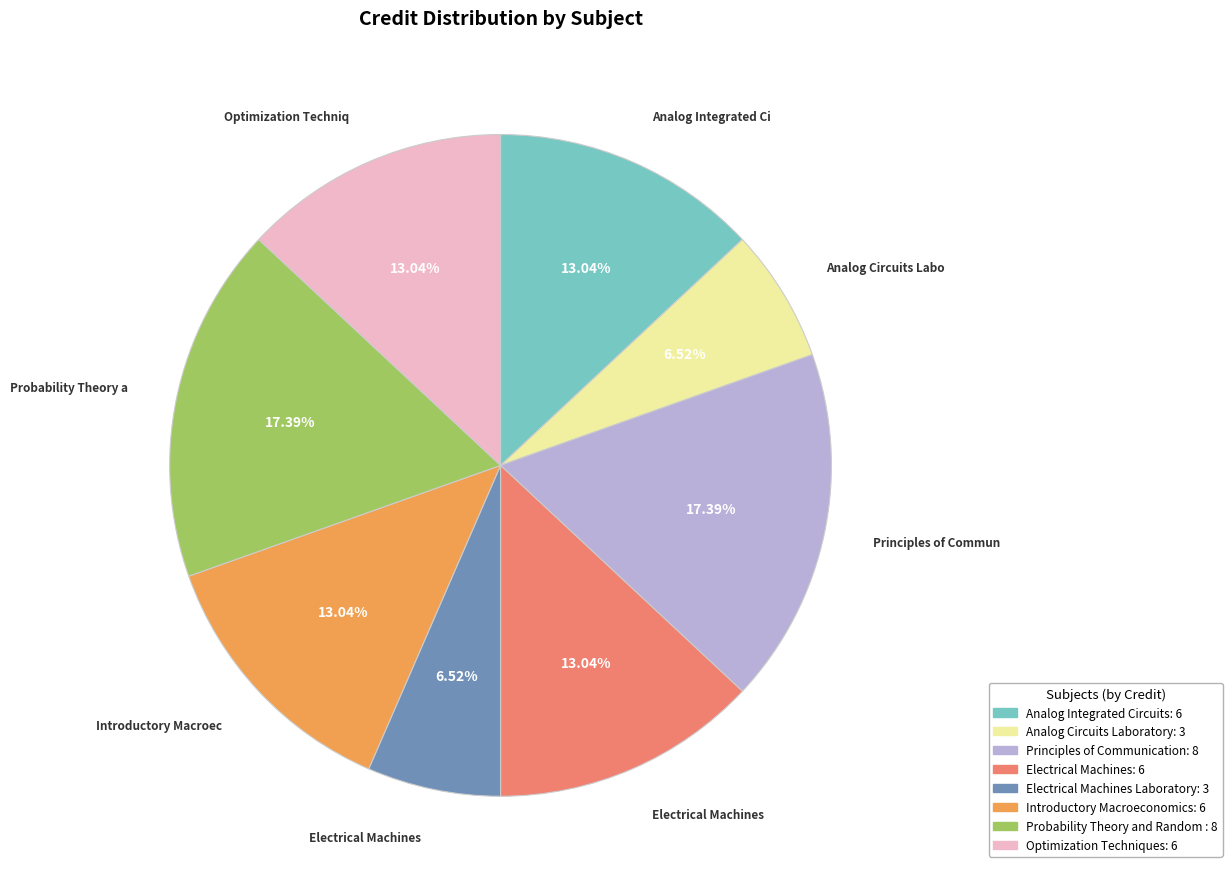

Is there any slice that represents more than half of the pie?

No